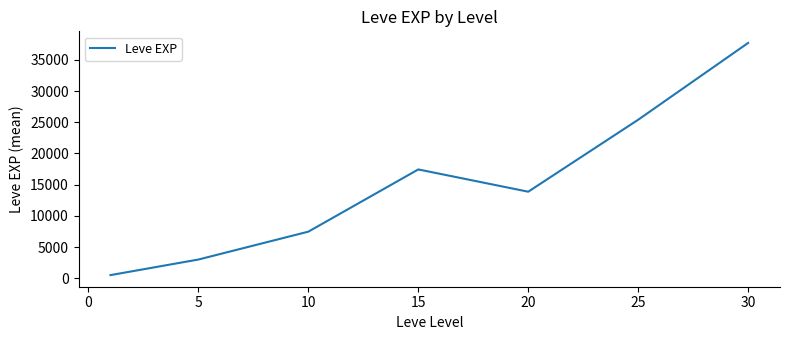

How many values exceed 13876?

4